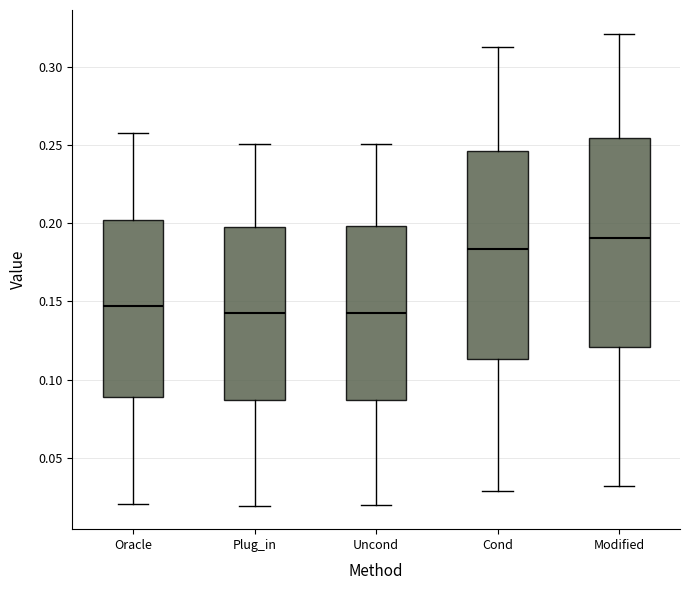

Where does the upper whisker of the box for Oracle end on the y-axis? The values are not printed on the chart, so give them approximately, as read against the axis.

0.255